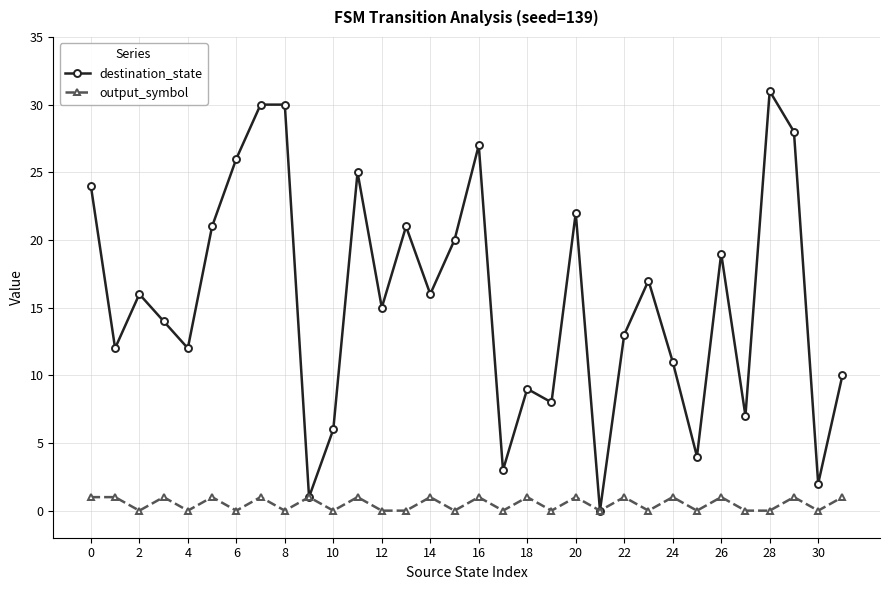

True or false: destination_state has more than 2 interior local peaks.

True